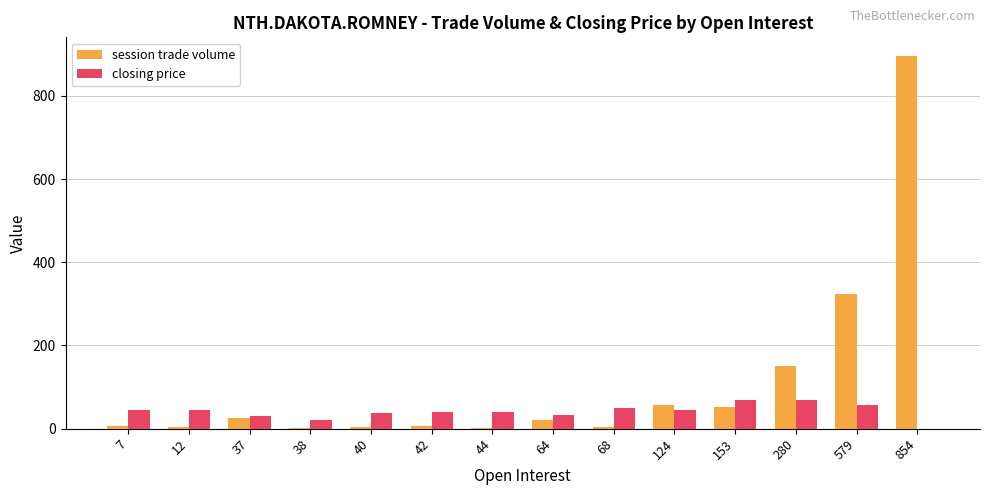

Are the bars grouped side by side (vs. stacked)?

Yes